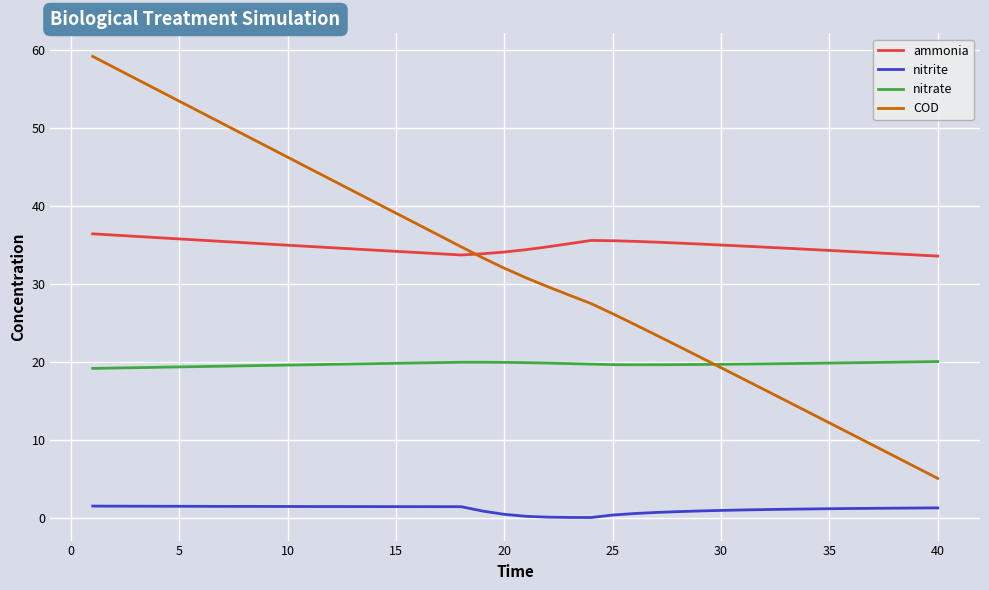

List the series in order of their peak value, highest first.

COD, ammonia, nitrate, nitrite